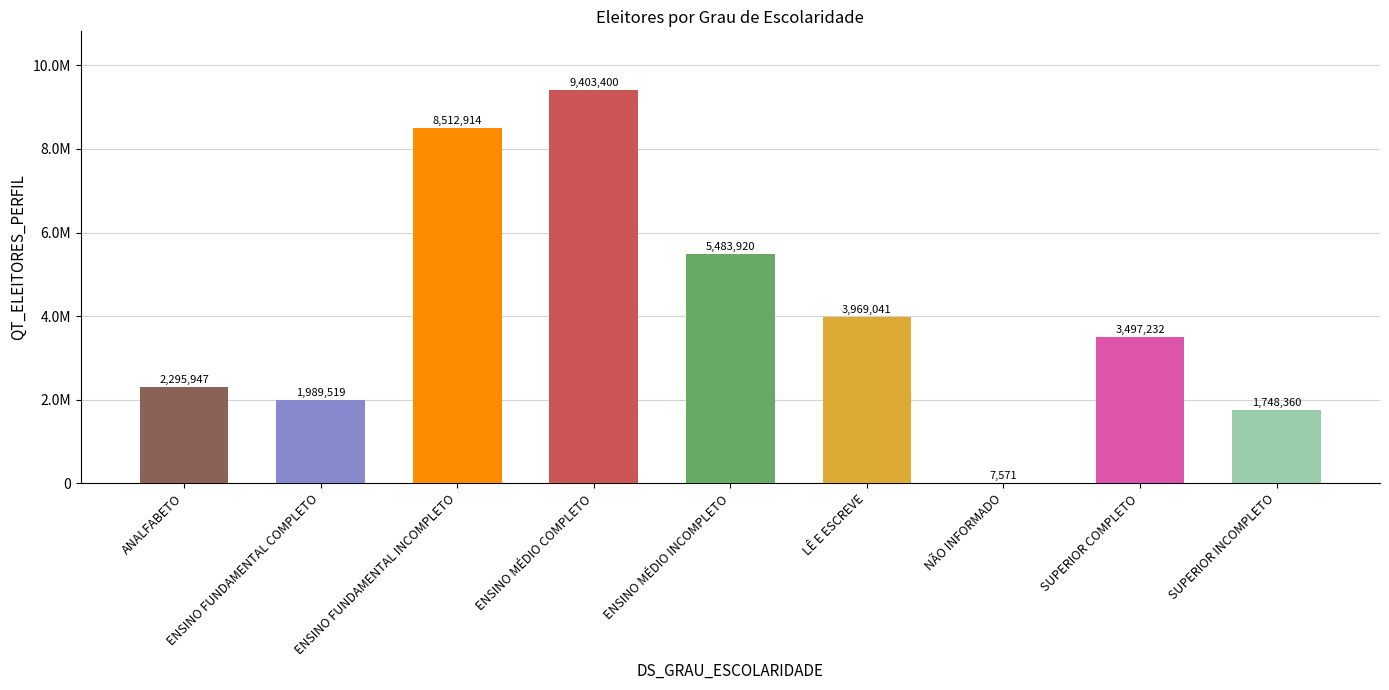

At which label is the value closest to 4705485?

LÊ E ESCREVE